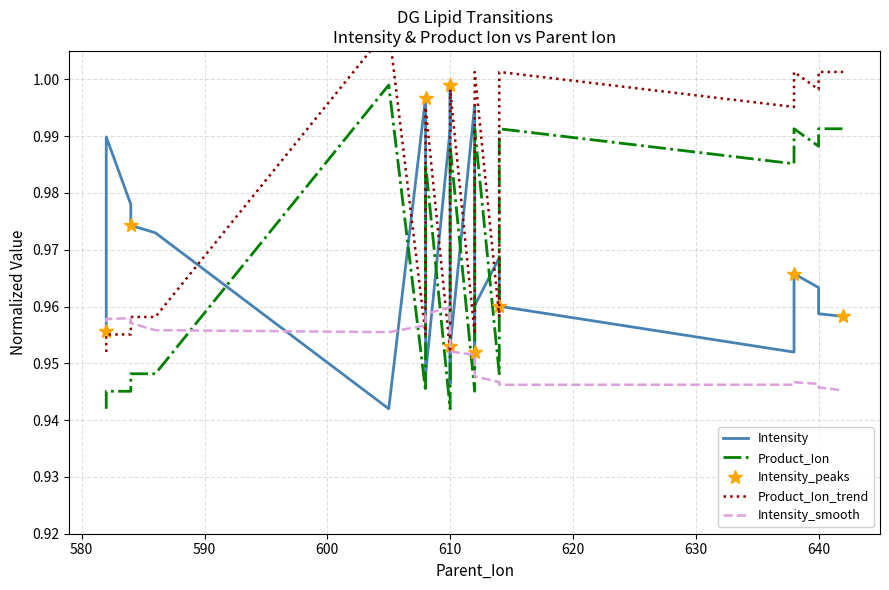

True or false: Product_Ion has a value of 1.3 at 620.

False